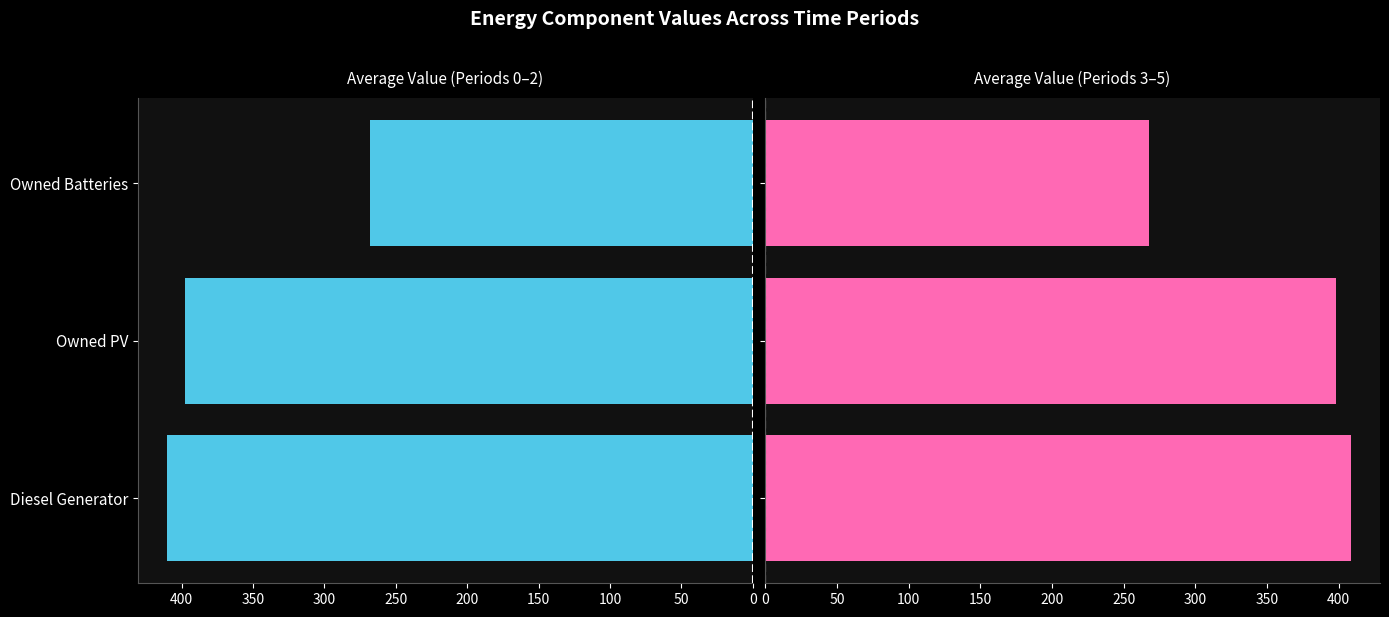

What is the total value across all series at Owned Batteries?

536.0